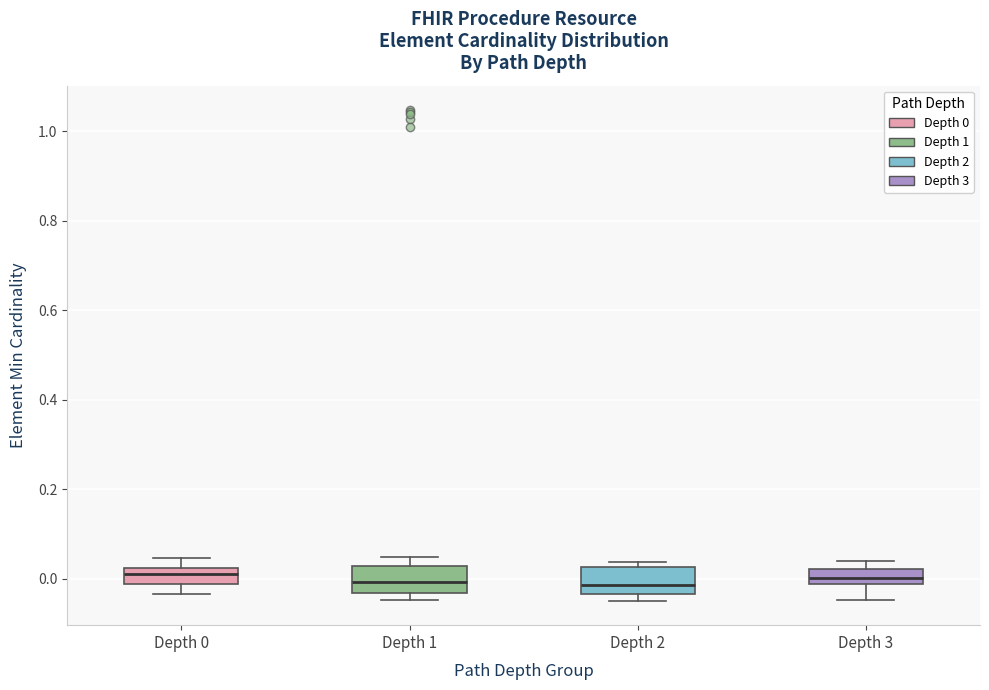

Reading left to right, transcribe this box plot: for each box, give where its median line is, the range the box spans, and where its two whiskers end, as read against the y-axis. The values are not printed on the chart, so give them approximately, as read against the axis.

Depth 0: median 0.00, box -0.02 to 0.02, whiskers -0.04 to 0.04
Depth 1: median 0.00, box -0.04 to 0.02, whiskers -0.04 (just below the box's lower edge) to 0.04
Depth 2: median -0.02, box -0.04 to 0.02, whiskers -0.04 (just below the box's lower edge) to 0.04
Depth 3: median 0.00, box -0.02 to 0.02, whiskers -0.04 to 0.04